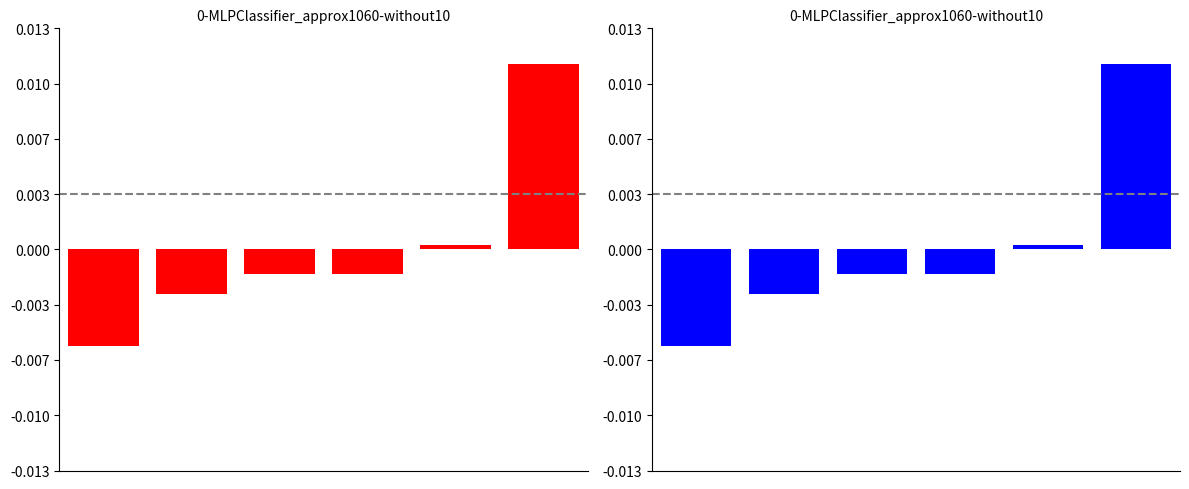

Rank the series by their maximum value, from highest to lowest.

# of peptides (red), # of peptides (blue)